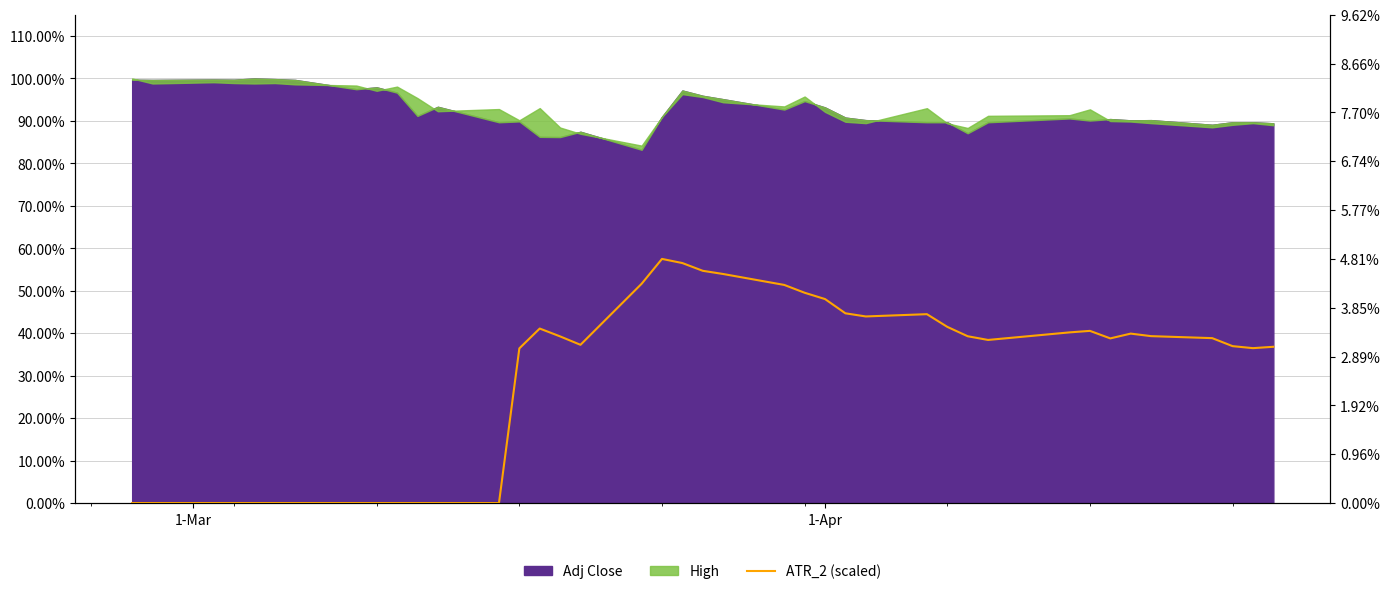

Count the number of categories in the chart.

40